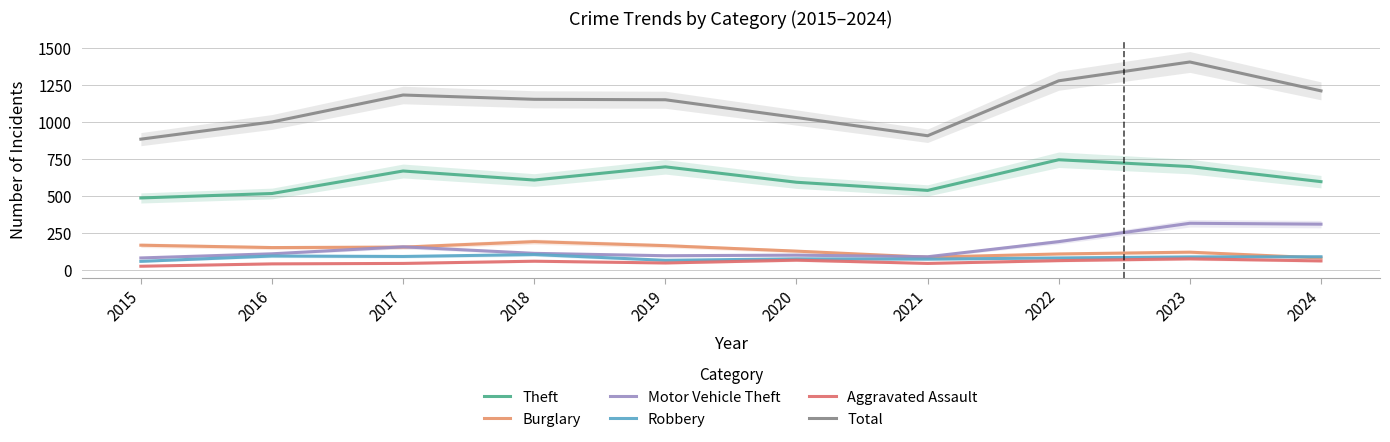

How many series are shown in this chart?

6